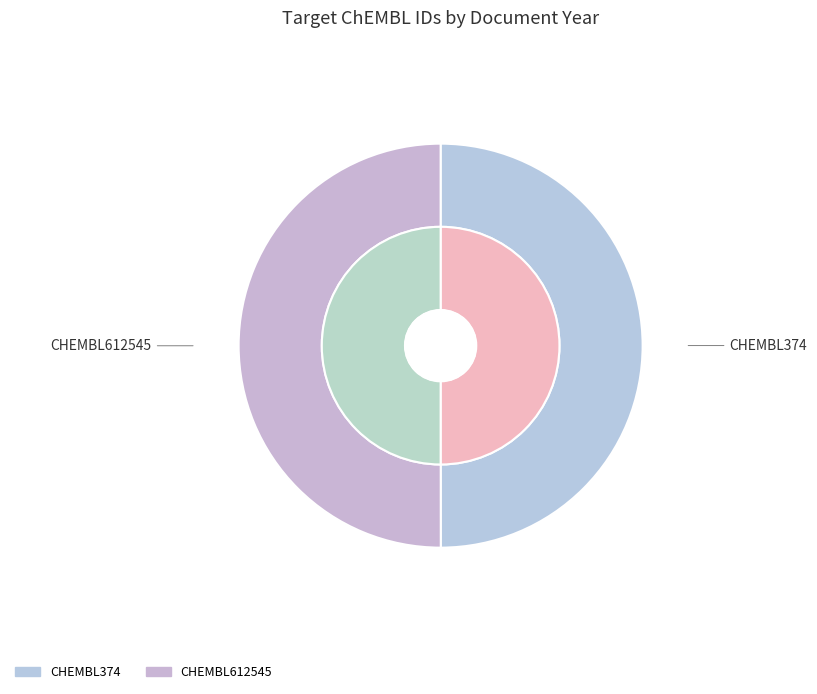

Which has a higher value, CHEMBL612545 or CHEMBL374?

CHEMBL612545